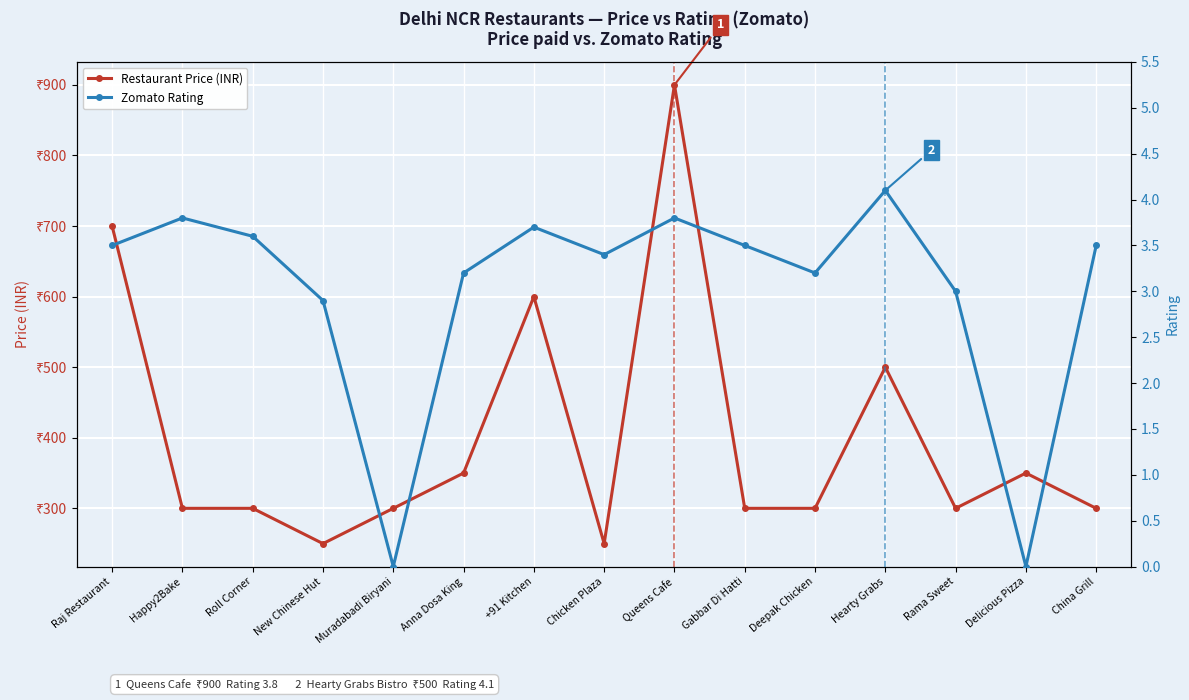

What is the greatest value displayed?

900.0